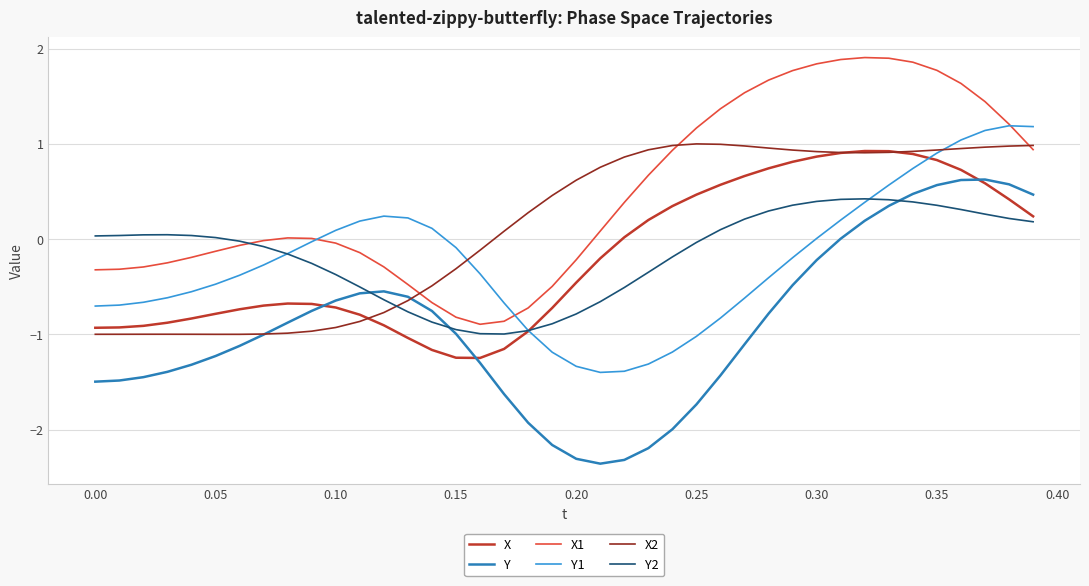

What is the highest value of the Y2 series?

0.4